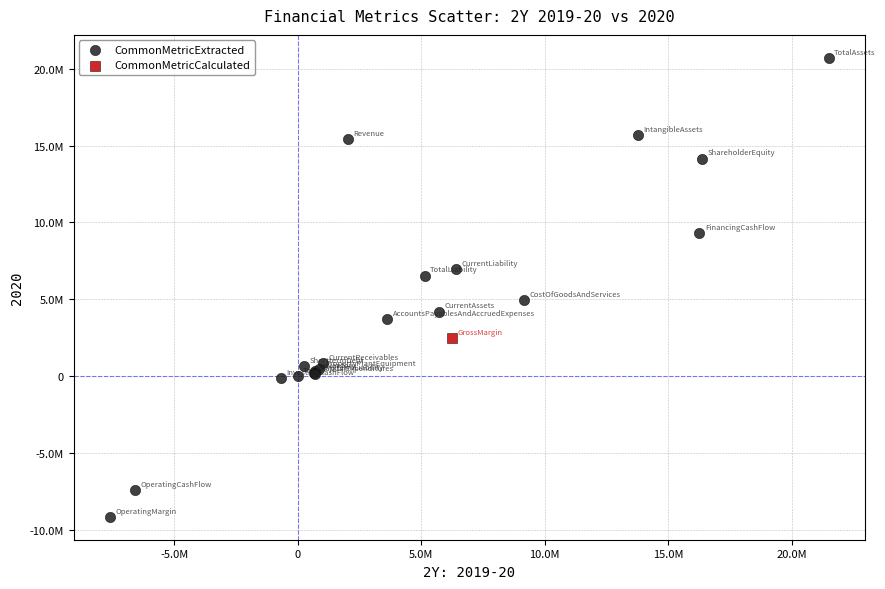

What are all the series names shown in the legend?

CommonMetricExtracted, CommonMetricCalculated